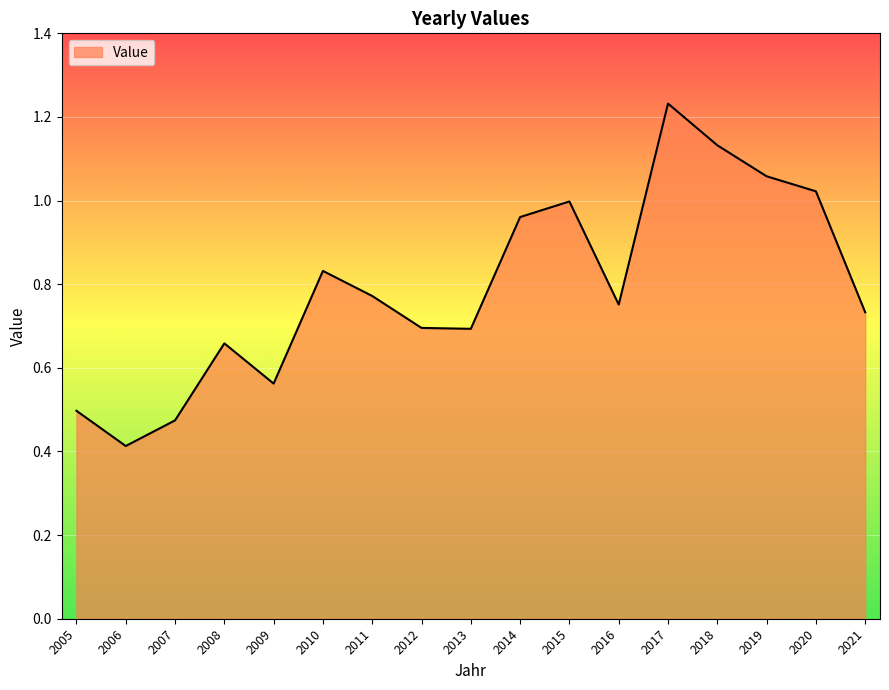

Where is the data nearest to the value 0?

2006